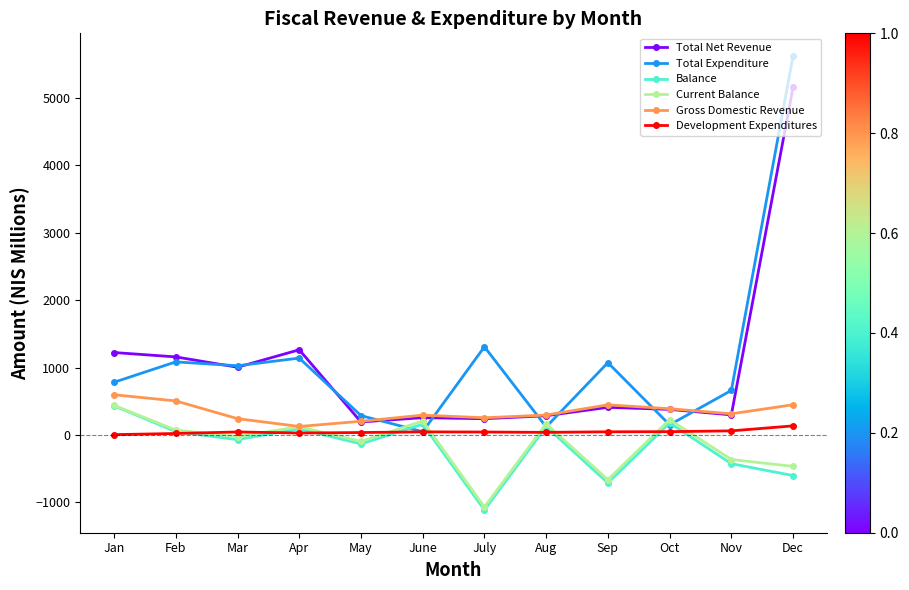

True or false: Total Net Revenue and Development Expenditures intersect in this chart.

False